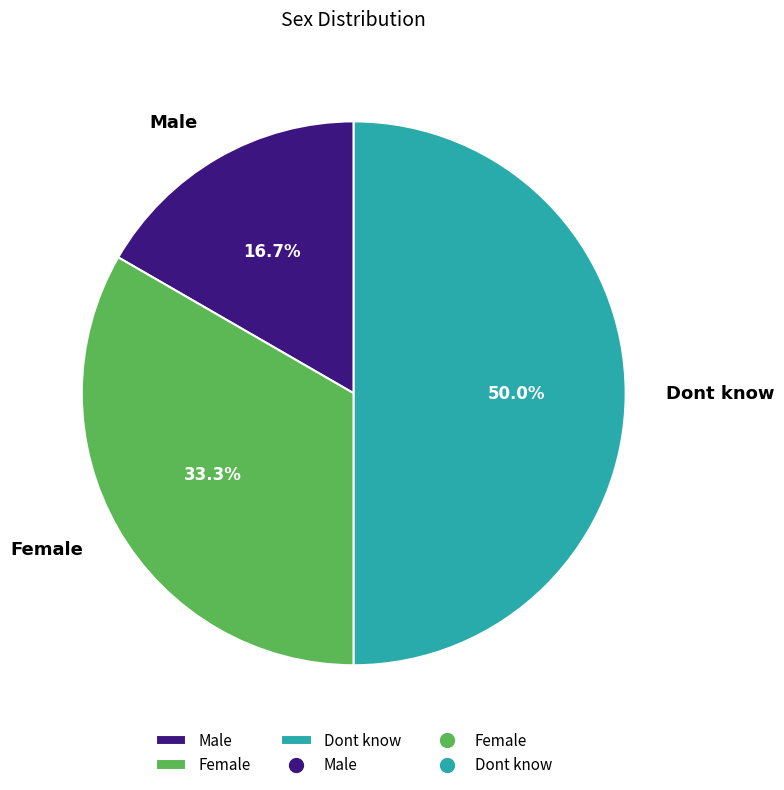

To the nearest percent, what is the difference between the Female and Dont know slice percentages?

17%